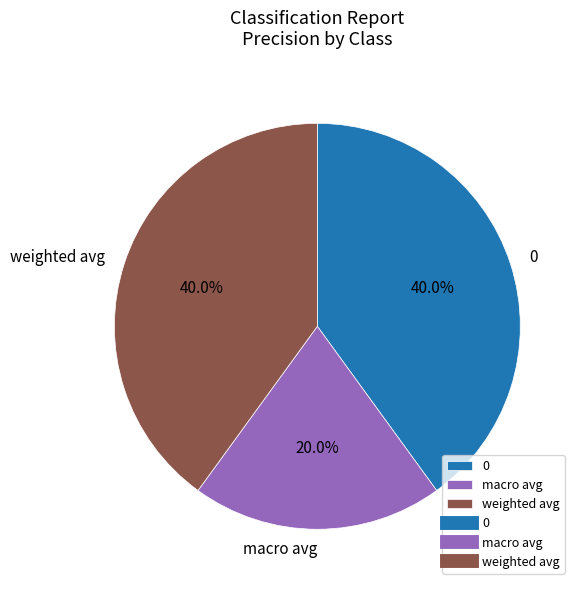

Is there any slice that represents more than half of the pie?

No